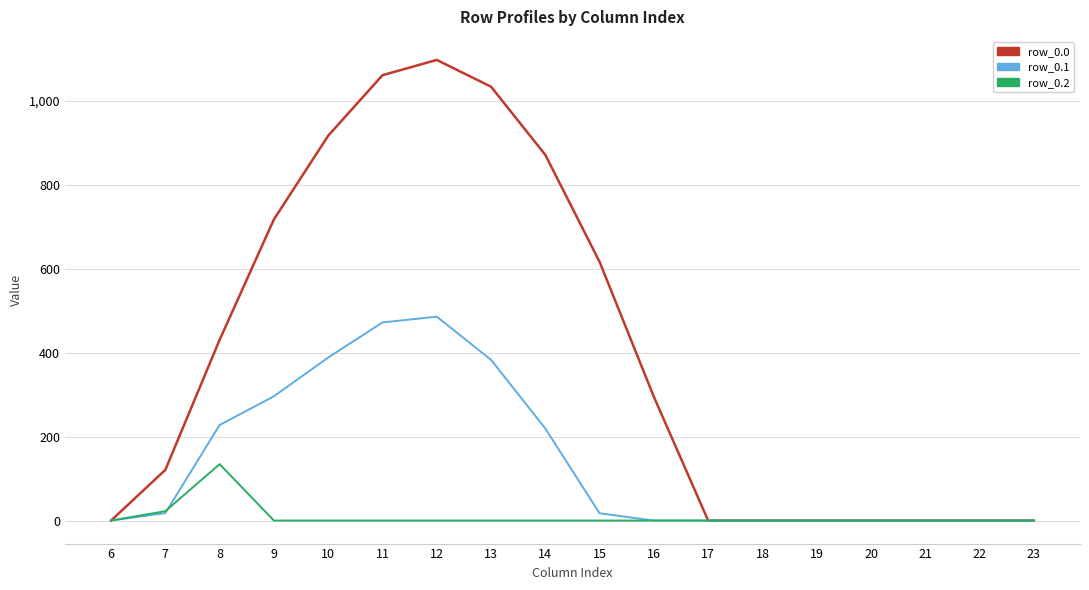

At which label is row_0.1 closest to 242?

8